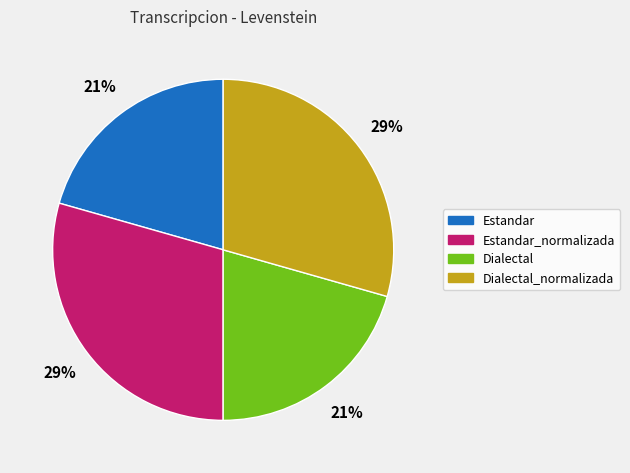

The Dialectal_normalizada slice represents 35% of the pie. True or false?

False